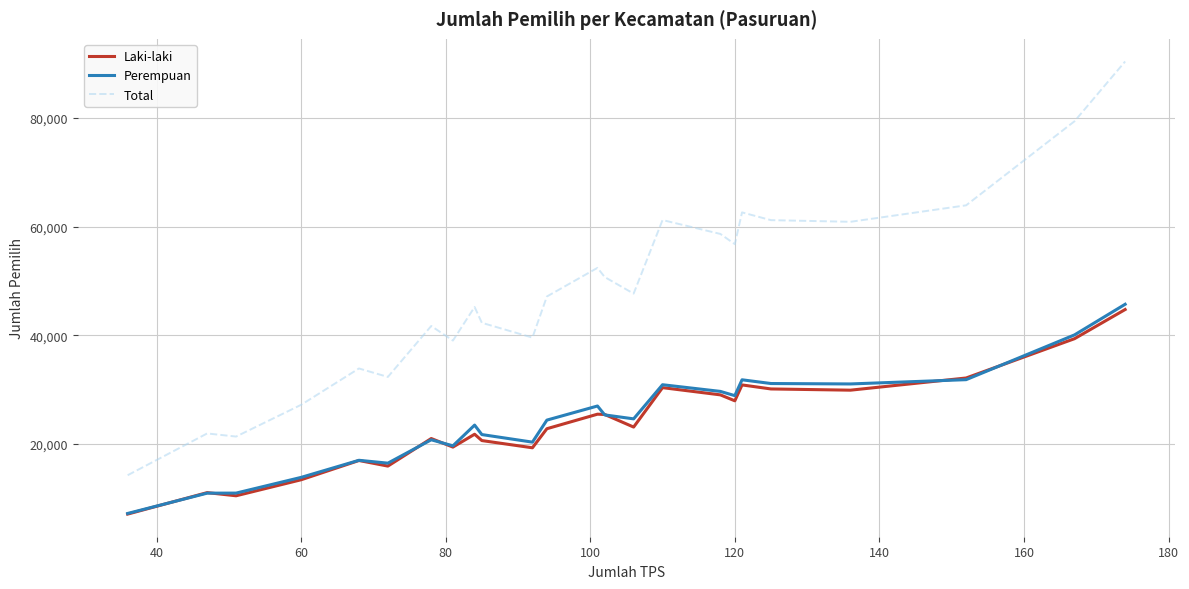

Which series has the widest spread of values?

Total